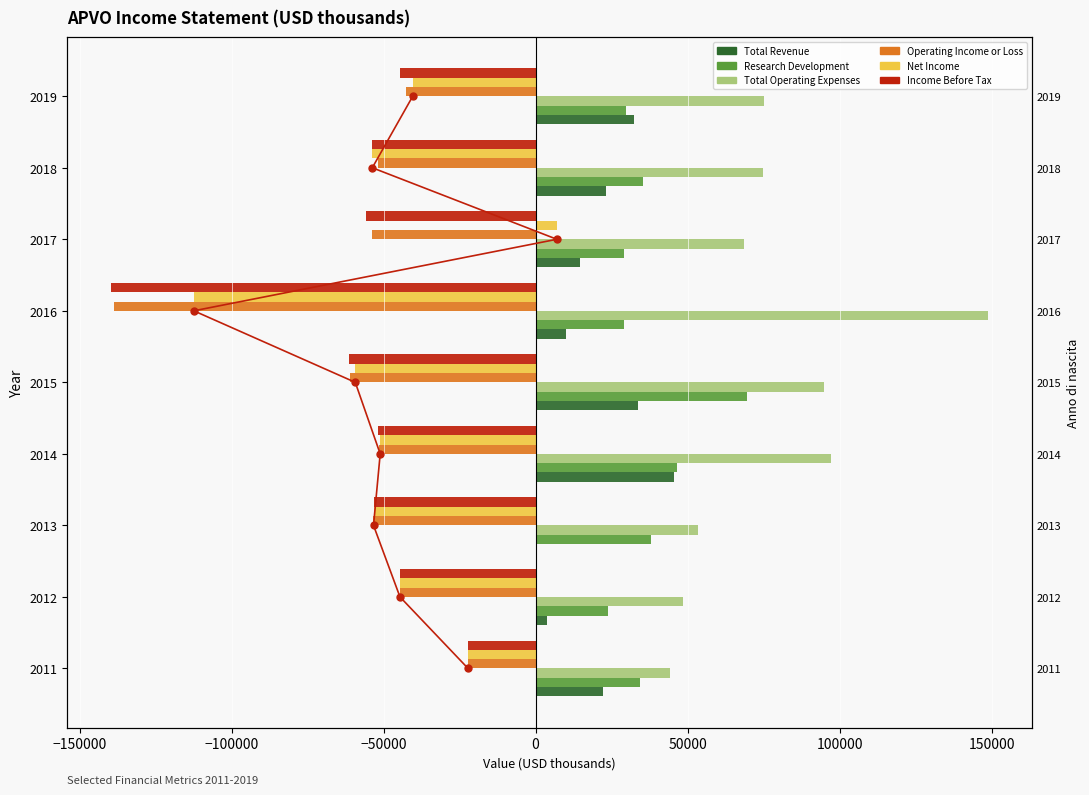

What is the average value of the Total Revenue series?

20622